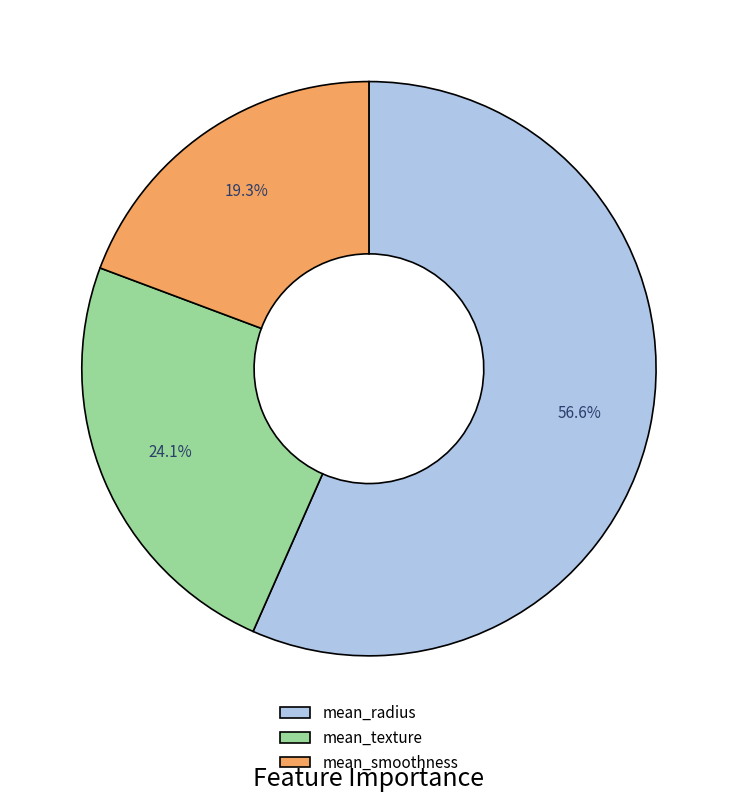

What is the largest slice in the pie chart?

mean_radius